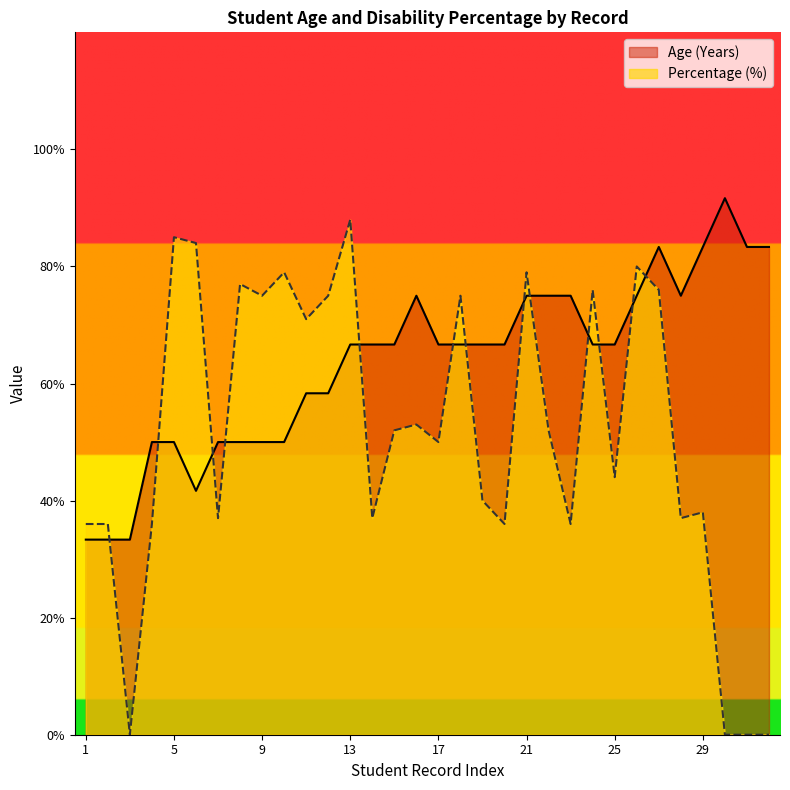

List the series in order of their overall mean, highest first.

Age (Years), Percentage (%)